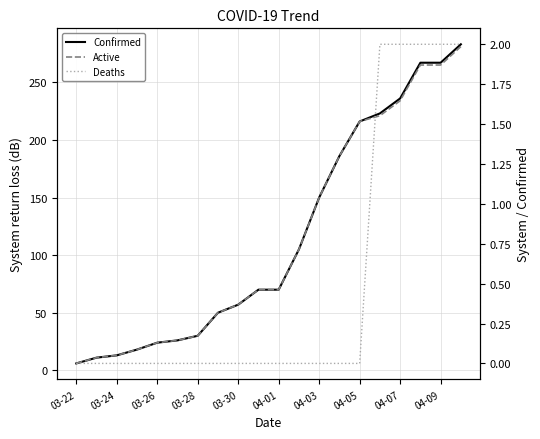

What are all the series names shown in the legend?

Confirmed, Active, Deaths